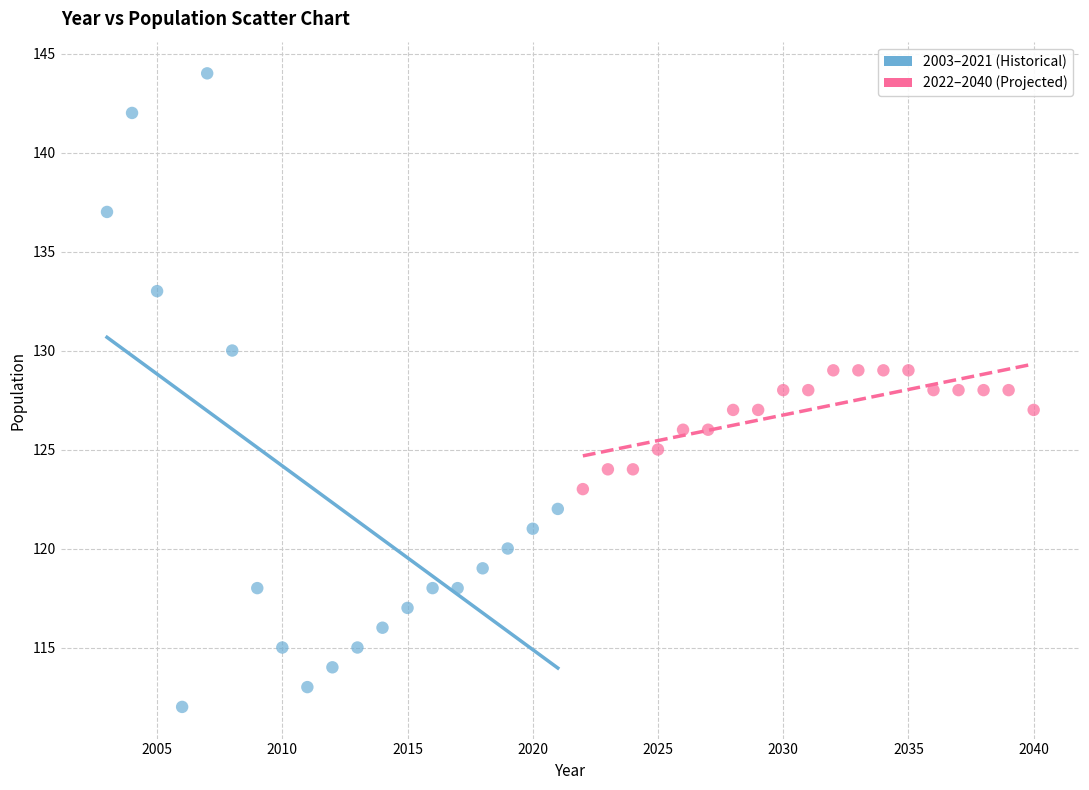

Which series has the largest Y range (max minus min)?

2003–2021 (Historical)